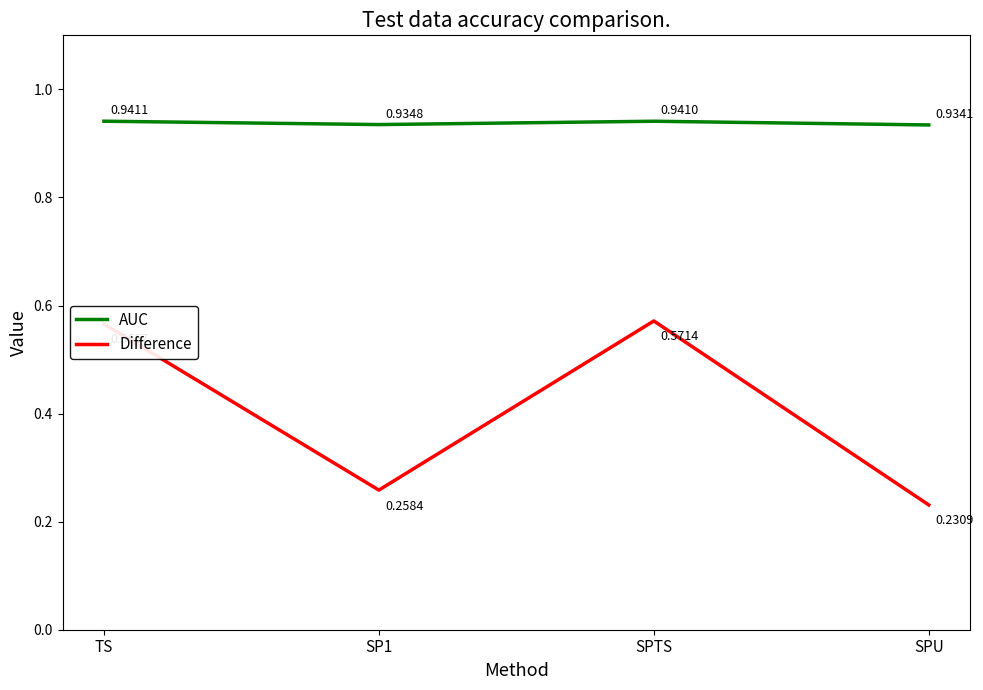

List the series in order of their overall mean, highest first.

AUC, Difference